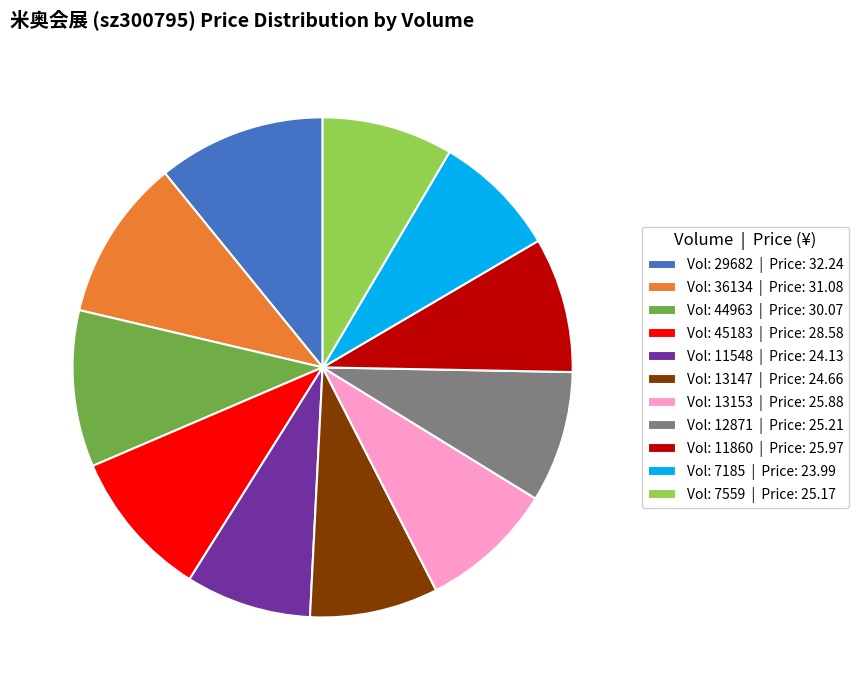

Does any single category account for the majority?

No